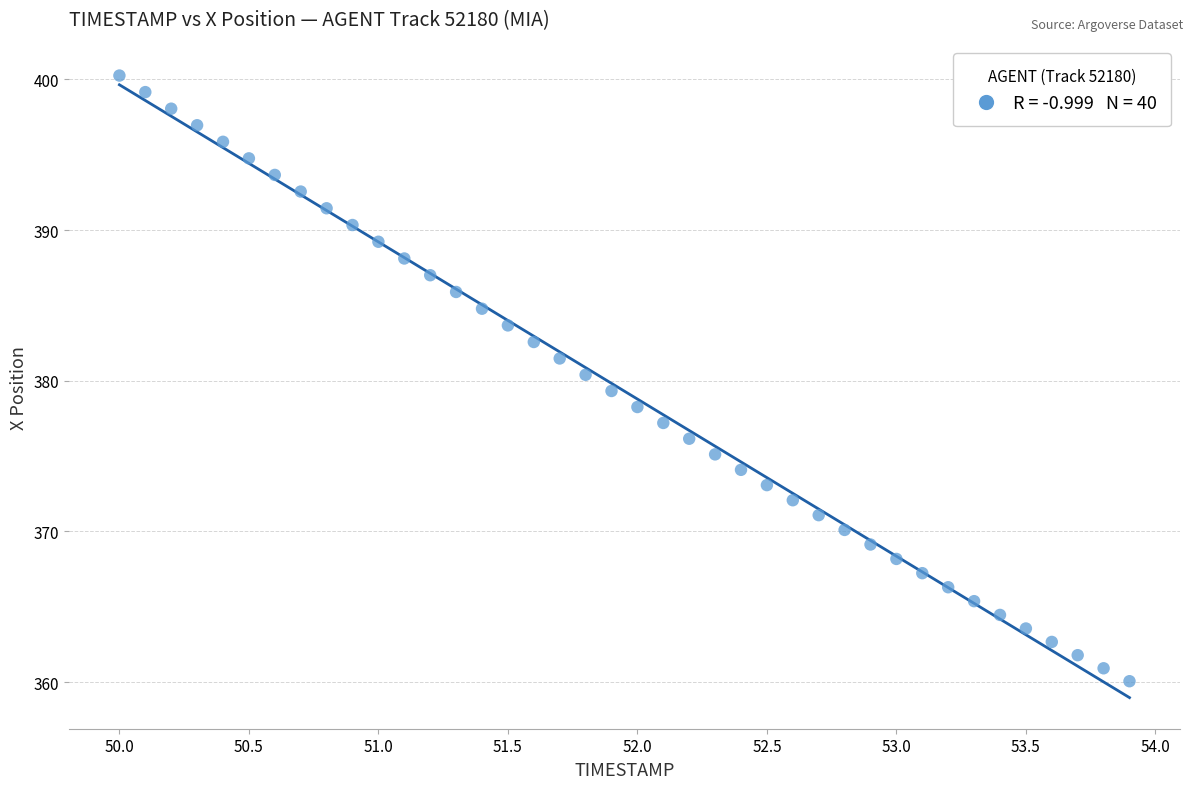

What is the range of Y values (max minus min)?

40.2